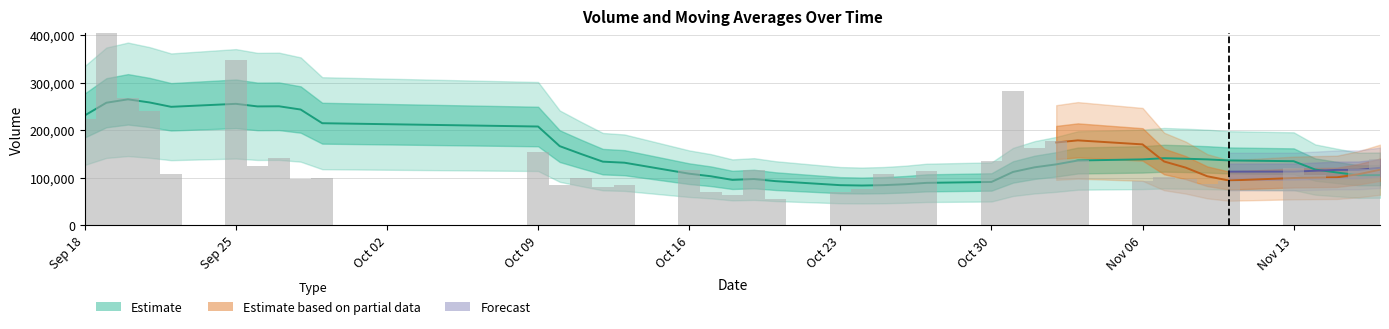

What is the difference between the second highest and second lowest values in the volume series?

284567.0